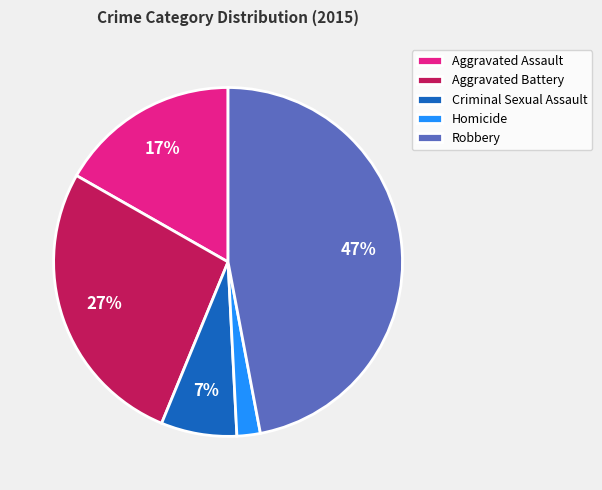

To the nearest percent, what percentage of the pie is Robbery?

47%